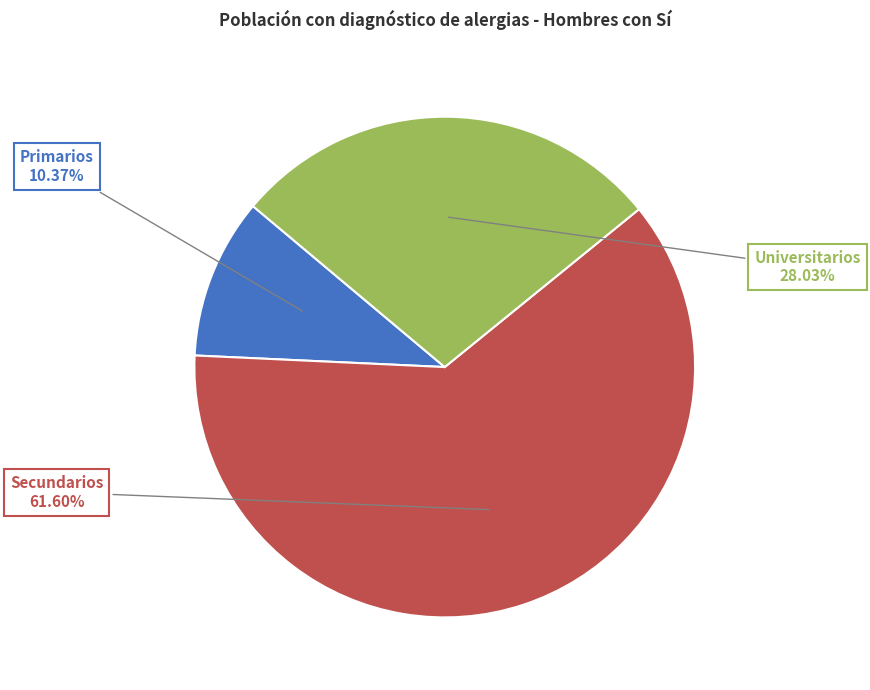

What percentage is the Secundarios slice, to the nearest percent?

62%